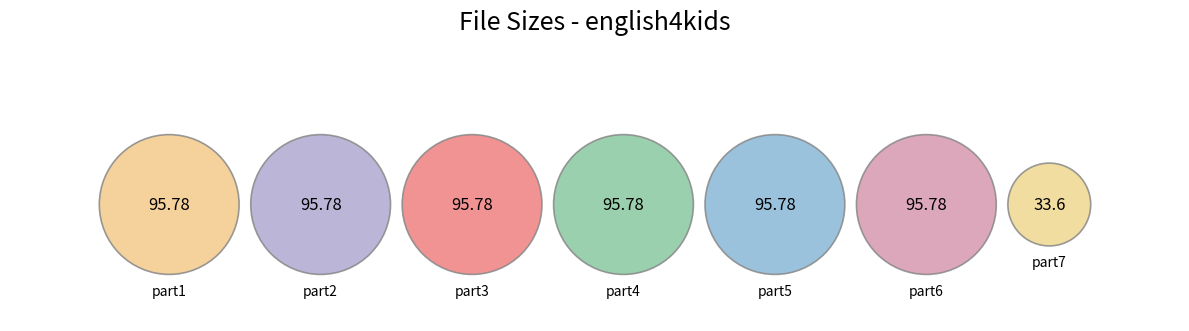

The /english4kids.part1.rar slice represents 16% of the pie. True or false?

True